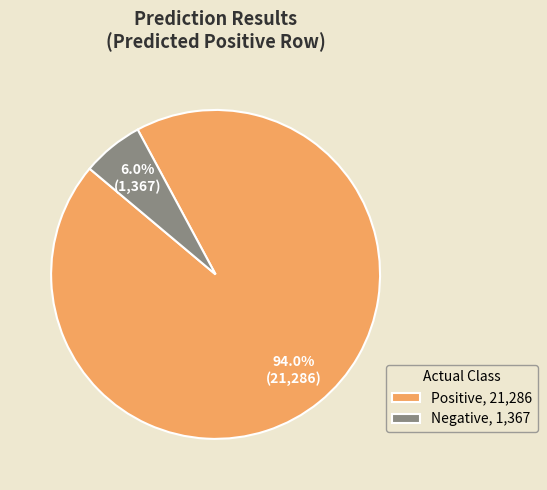

Do Positive and Negative together represent more than half of the pie?

Yes